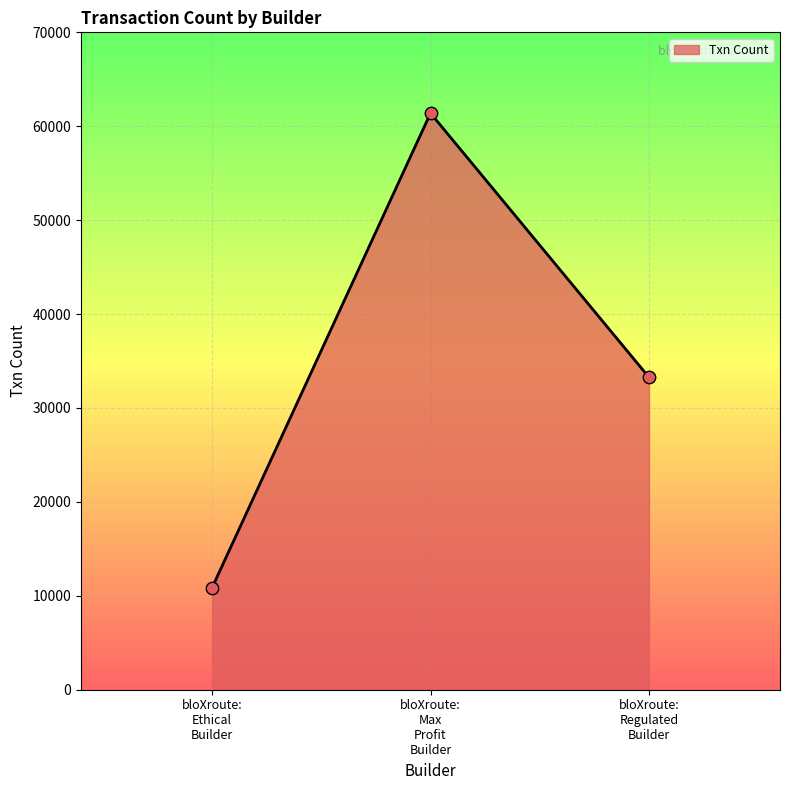

What is the difference between the second highest and minimum values?

22415